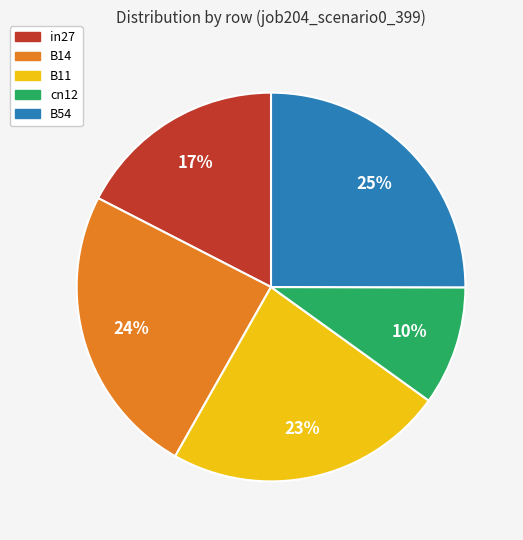

To the nearest percent, what is the combined percentage of B54 and B11?

48%